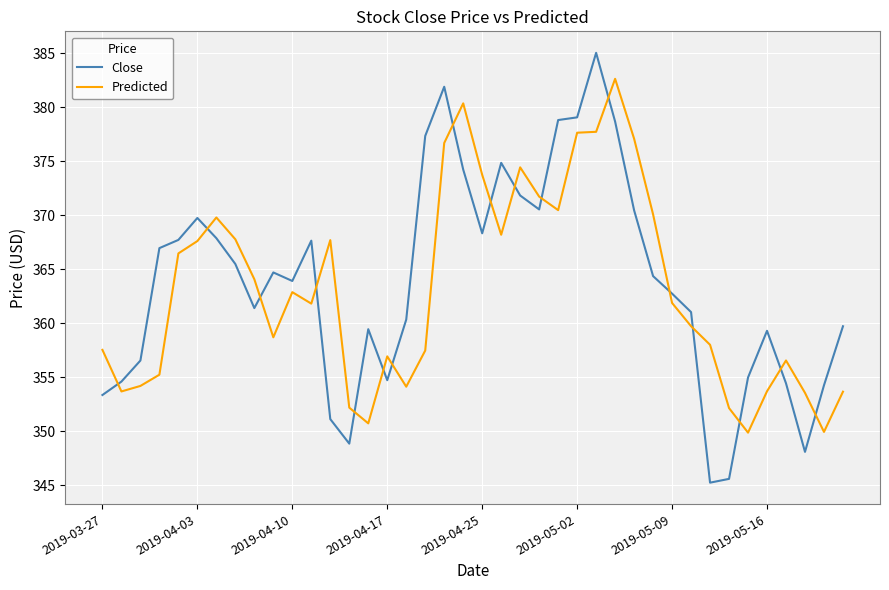

What is the difference between the maximum and minimum values in the Predicted series?

32.7